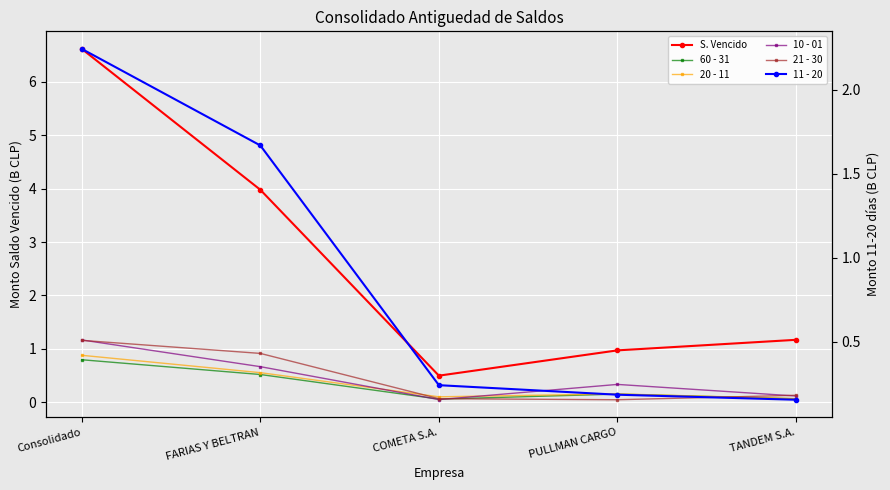

Which category has the lowest value in the S. Vencido series?

COMETA S.A.